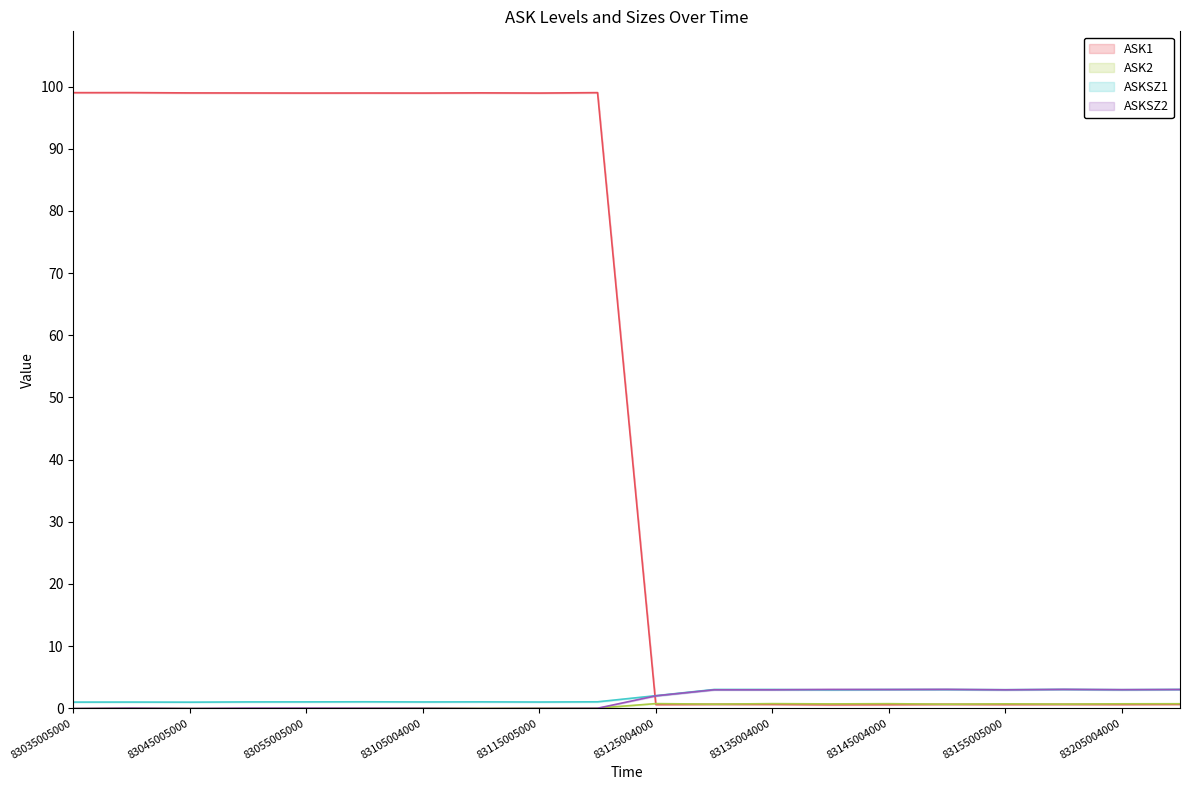

Which series has the widest spread of values?

ASK1